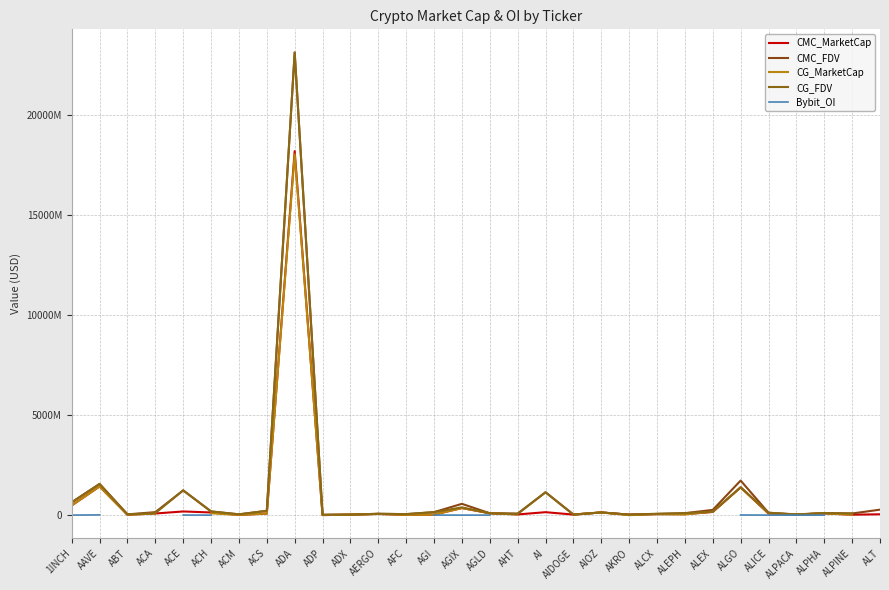

Which series changed the most between AIOZ and ALGO?

CMC_FDV